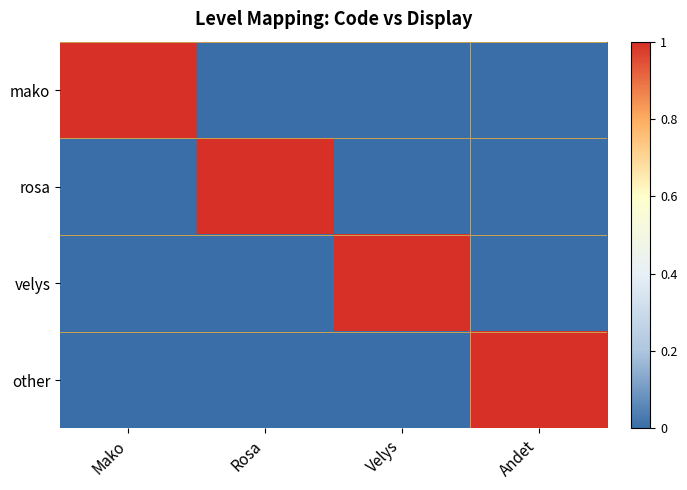

Which series has the largest range (max minus min)?

mako